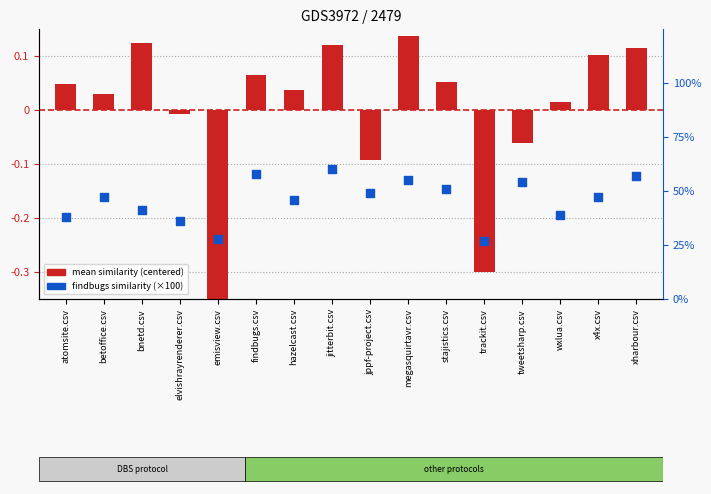

What are all the series names shown in the legend?

mean similarity (centered), findbugs similarity (×100)